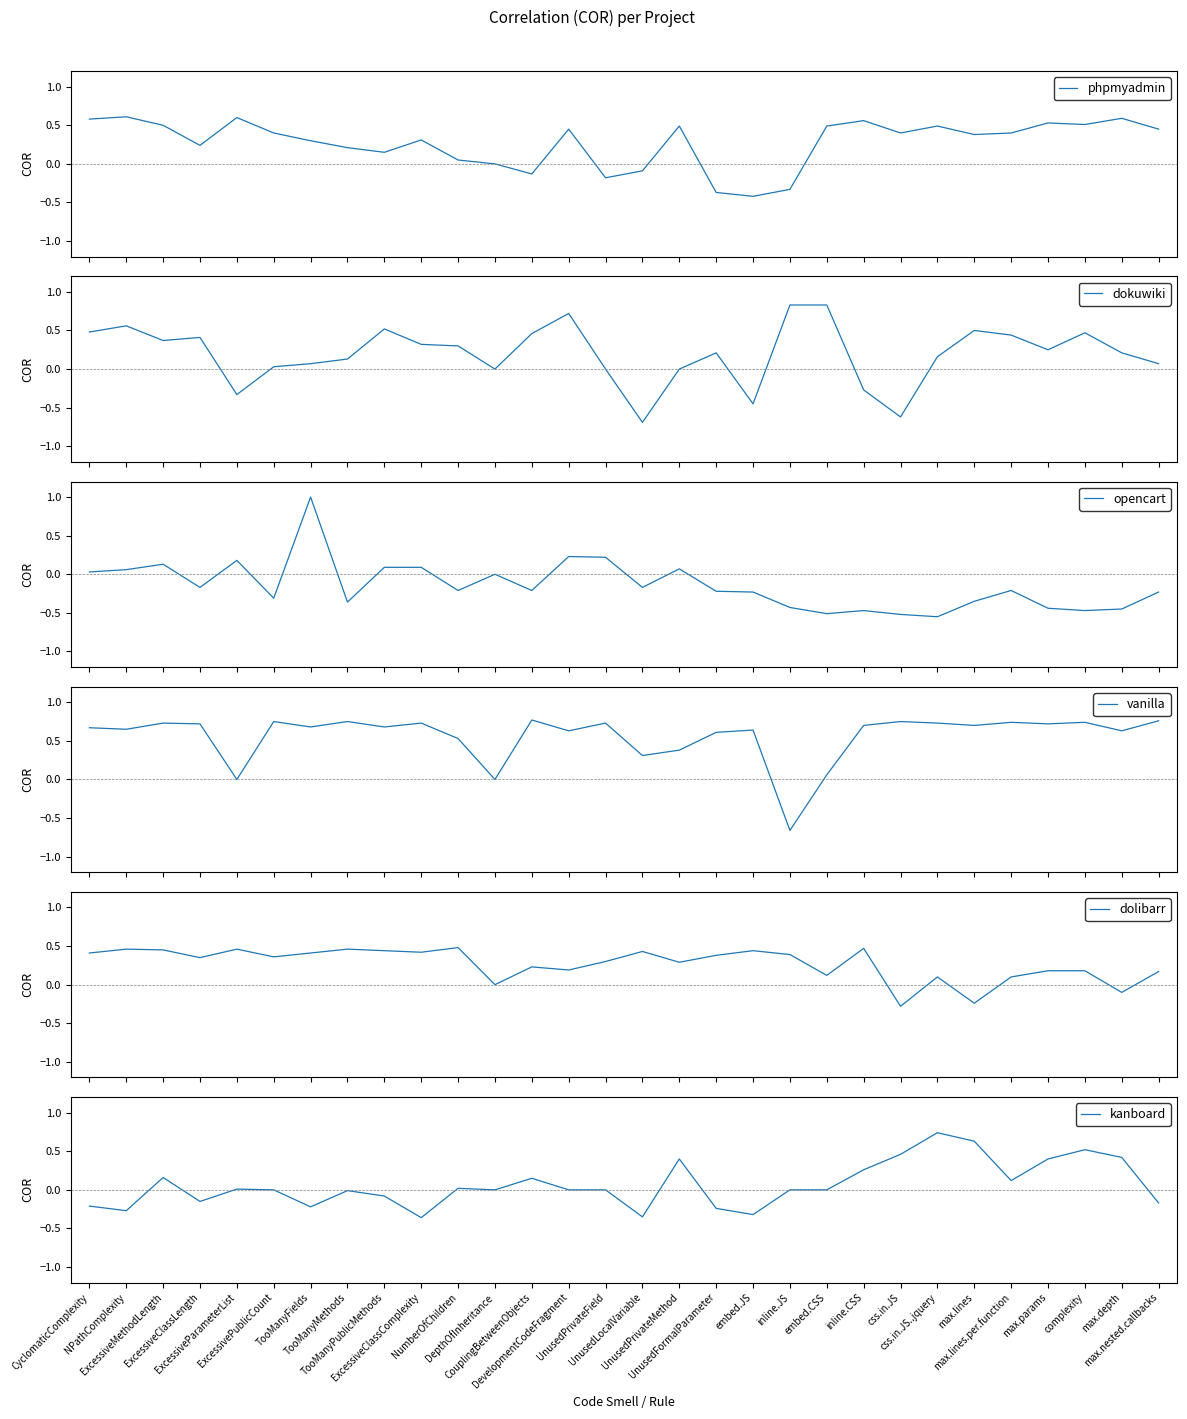

How many positive values does the phpmyadmin series have?

23